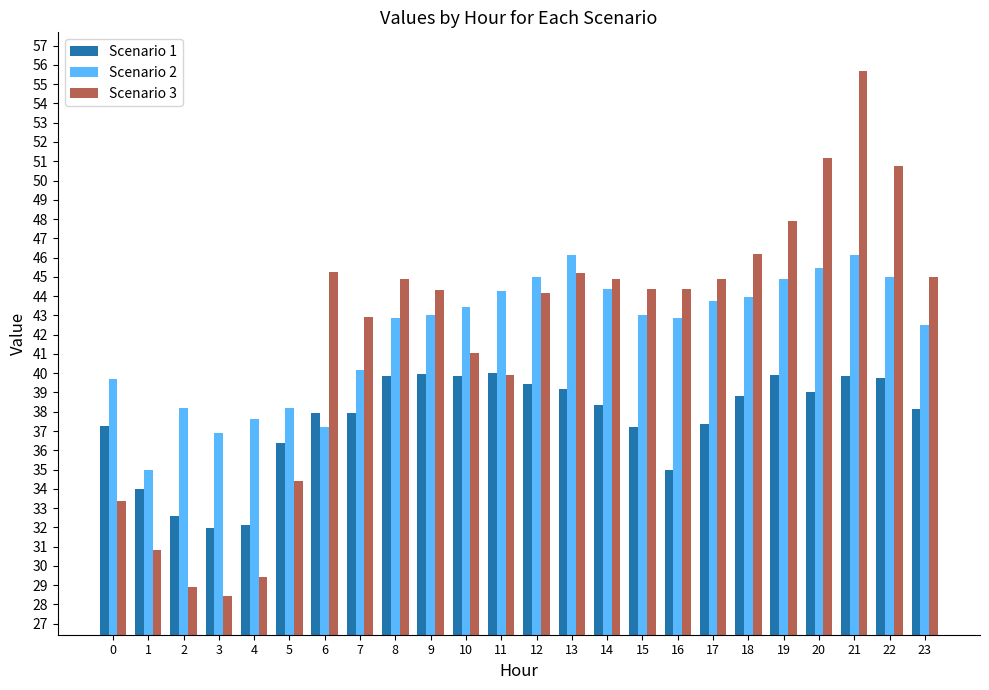

What is the difference between the highest and lowest values at 5?

3.8